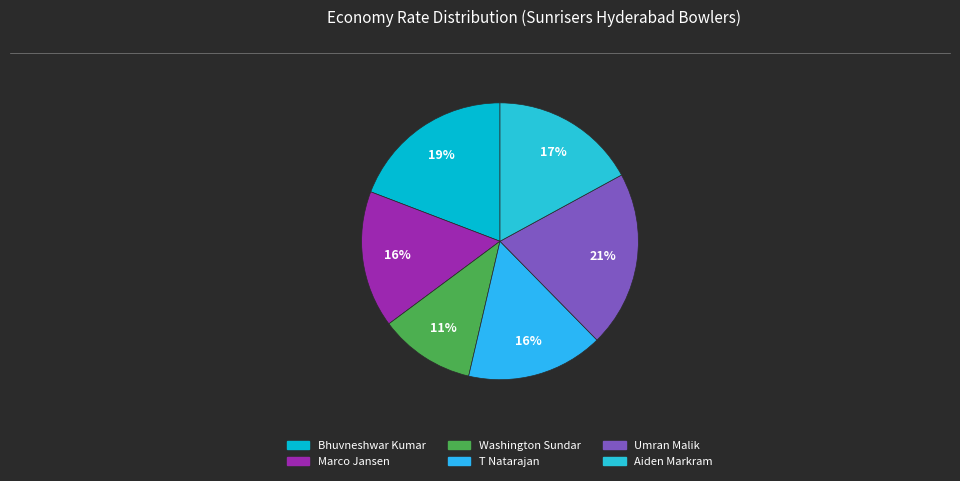

Between Aiden Markram and Marco Jansen, which is larger?

Aiden Markram